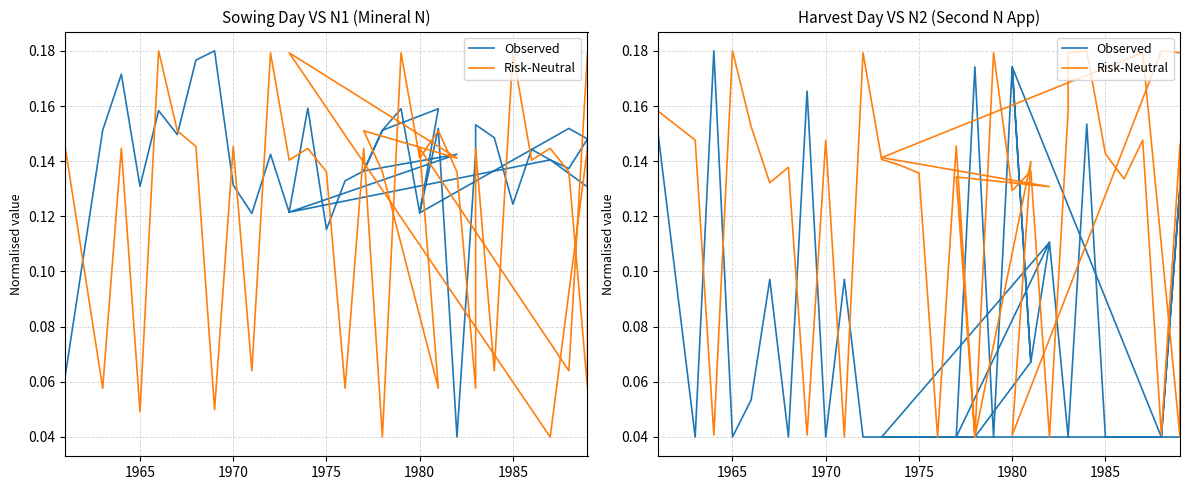

Which series ends up on top after the final intersection of Risk-Neutral and Observed?

Risk-Neutral